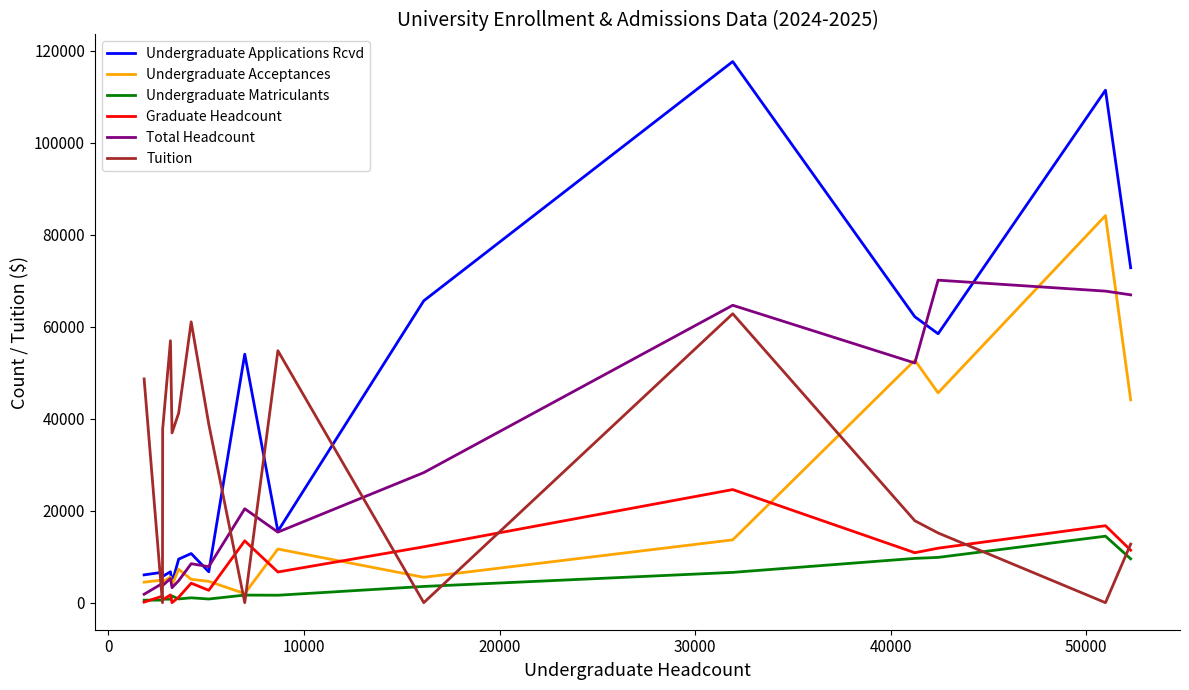

Which series has the largest range (max minus min)?

Undergraduate Applications Rcvd